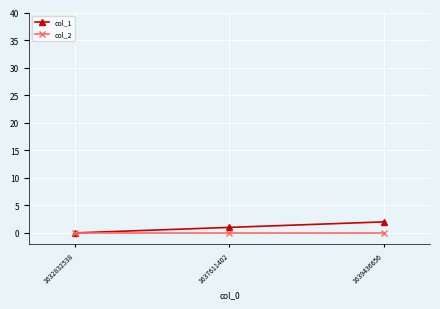

Reading left to right, transcribe all the data shown in this chart.

col_1: 0	1	2
col_2: 0	0	0